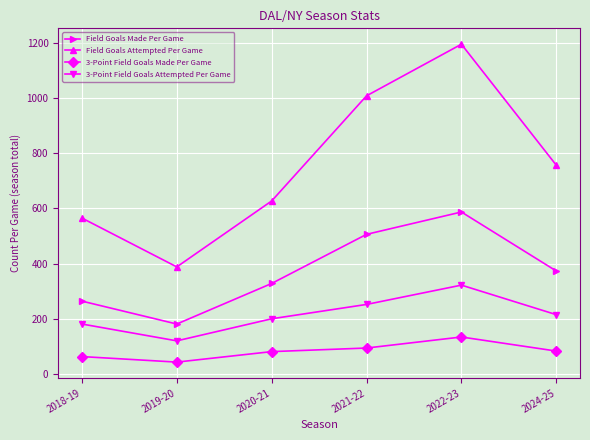

The value of Field Goals Made Per Game at 2022-23 is 955.5. True or false?

False